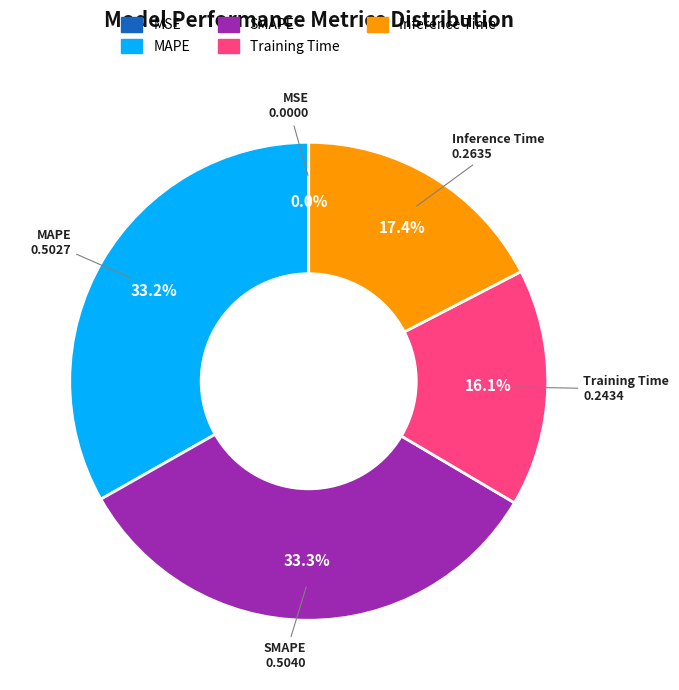

Is SMAPE the majority of the pie?

No